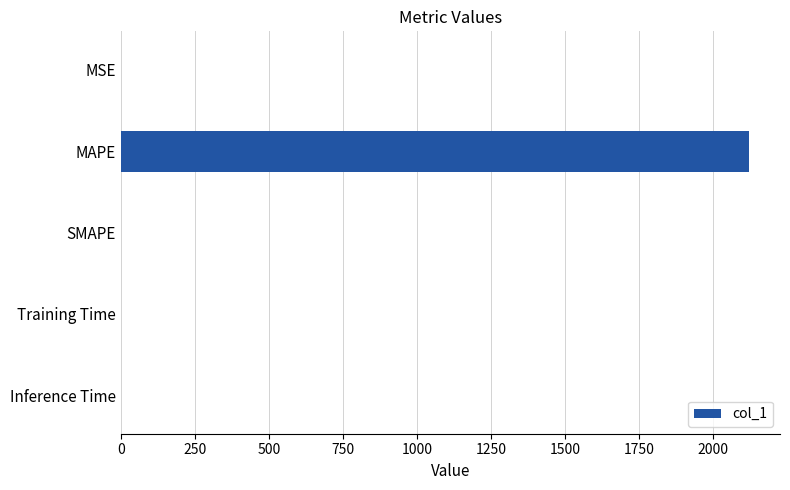

Which category has the highest value across all series?

MAPE